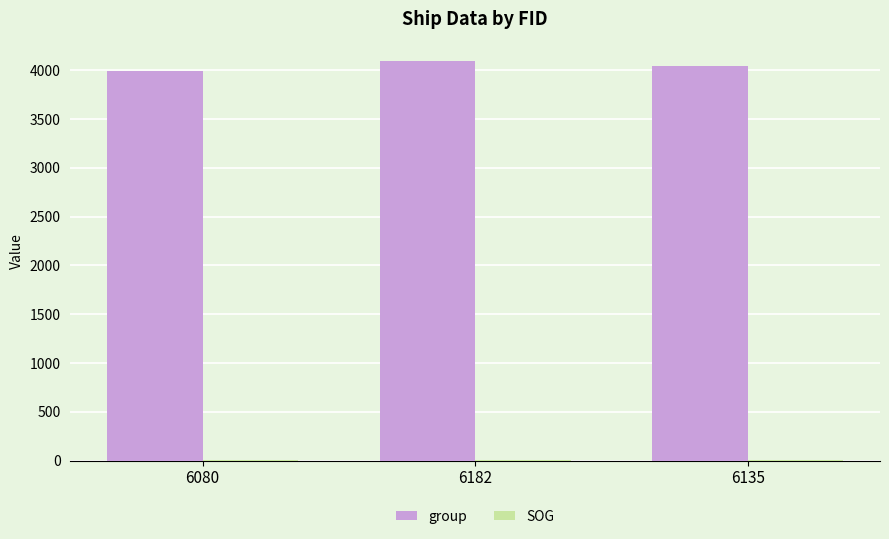

What is the maximum value for group?

4090.0